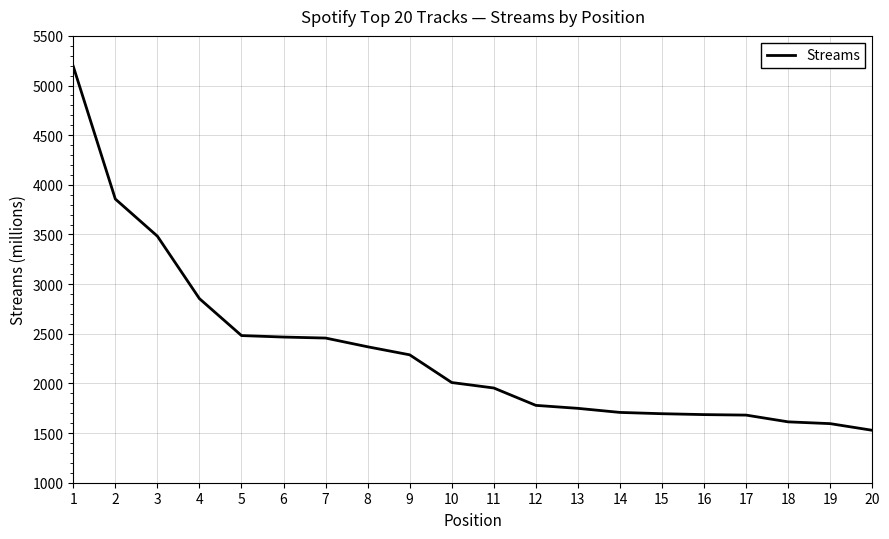

The chart shows a value of 1686 at 16. True or false?

True